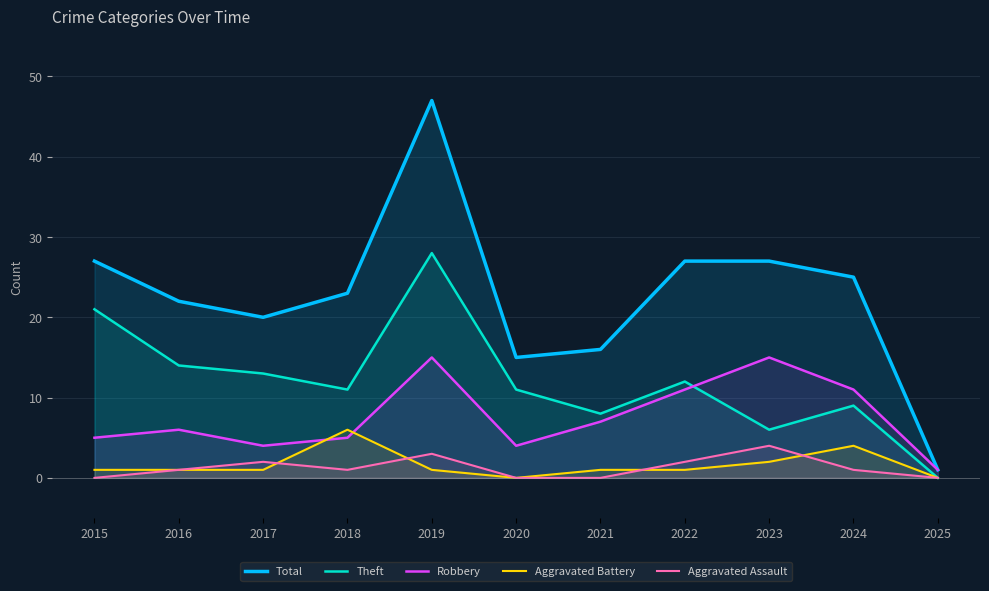

How many Aggravated Assault values are between 0 and 2?

9